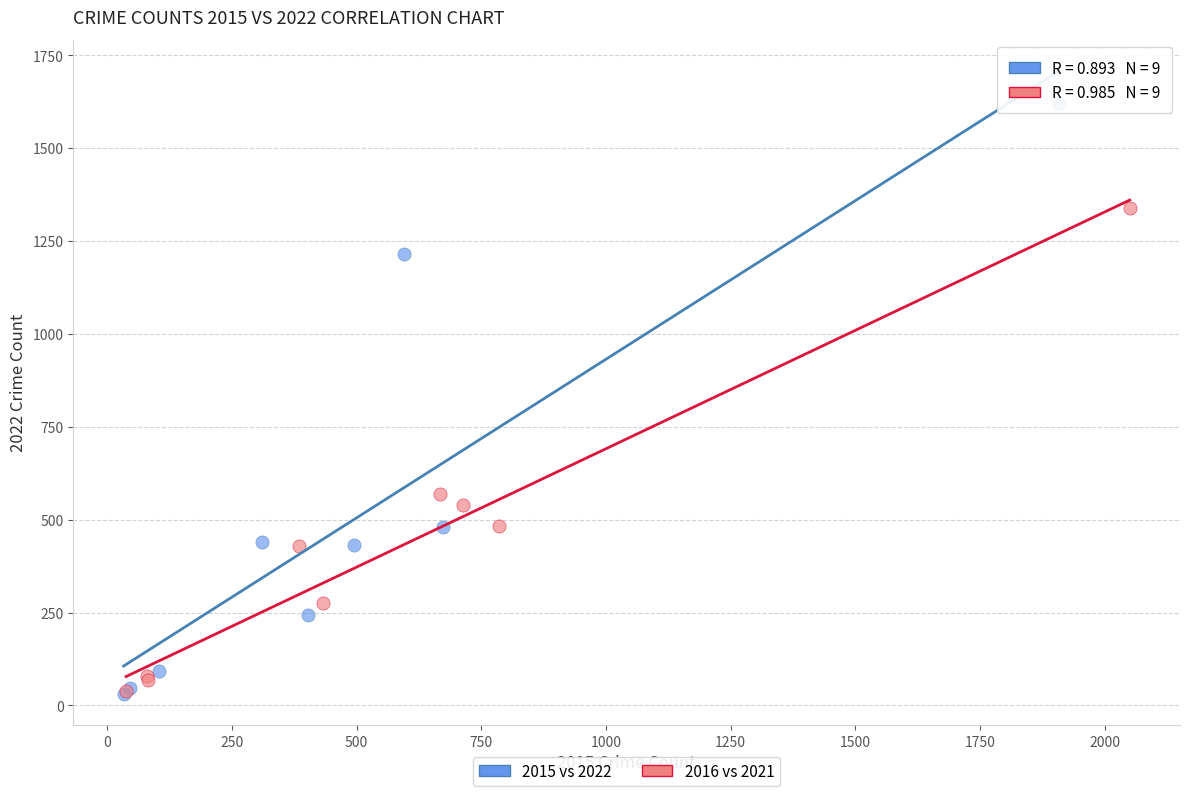

Which series reaches the maximum Y coordinate?

2015 vs 2022